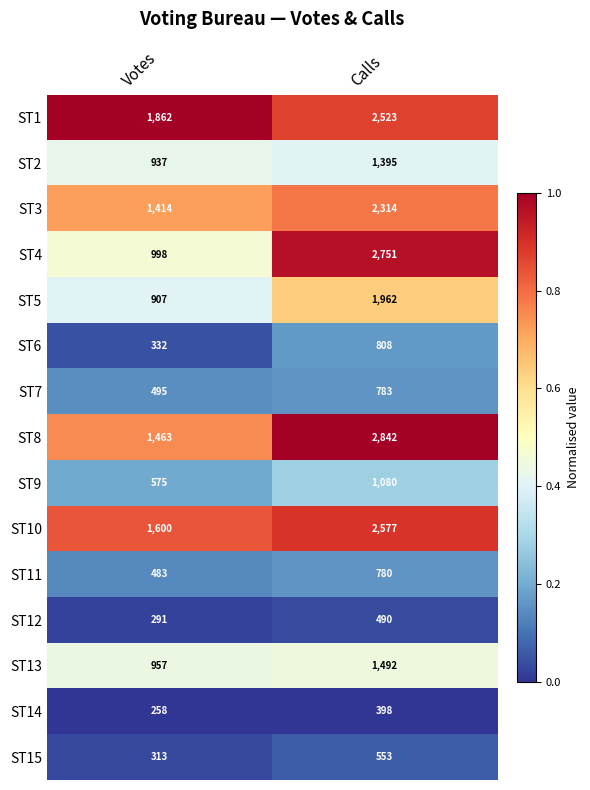

What is the spread (max minus min) of values at Calls?

2444